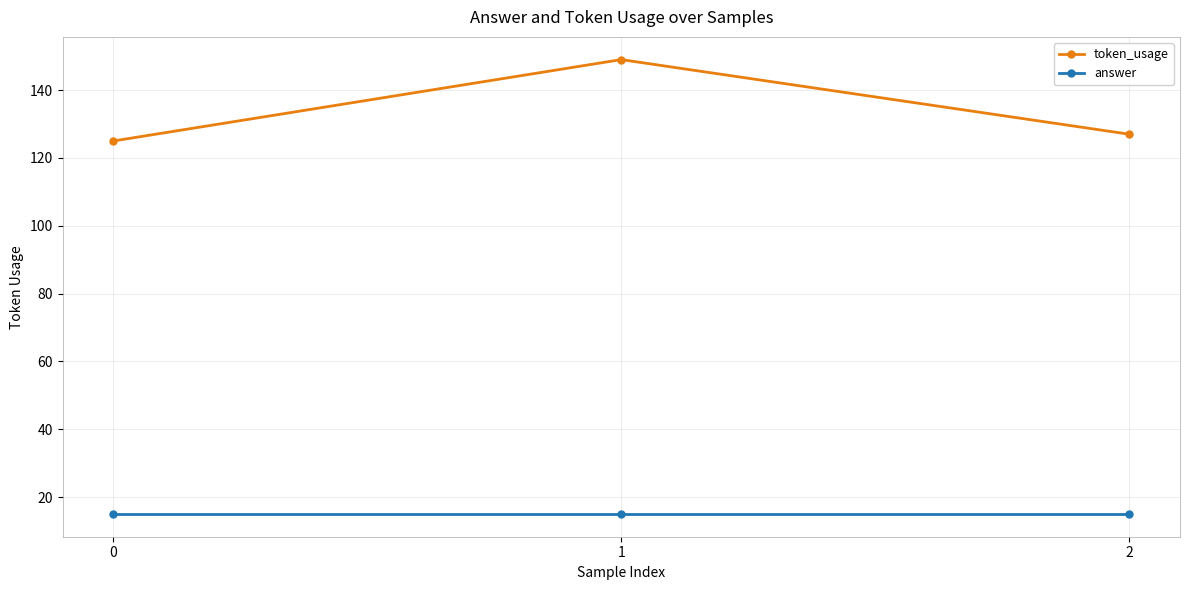

What are all the series names shown in the legend?

token_usage, answer